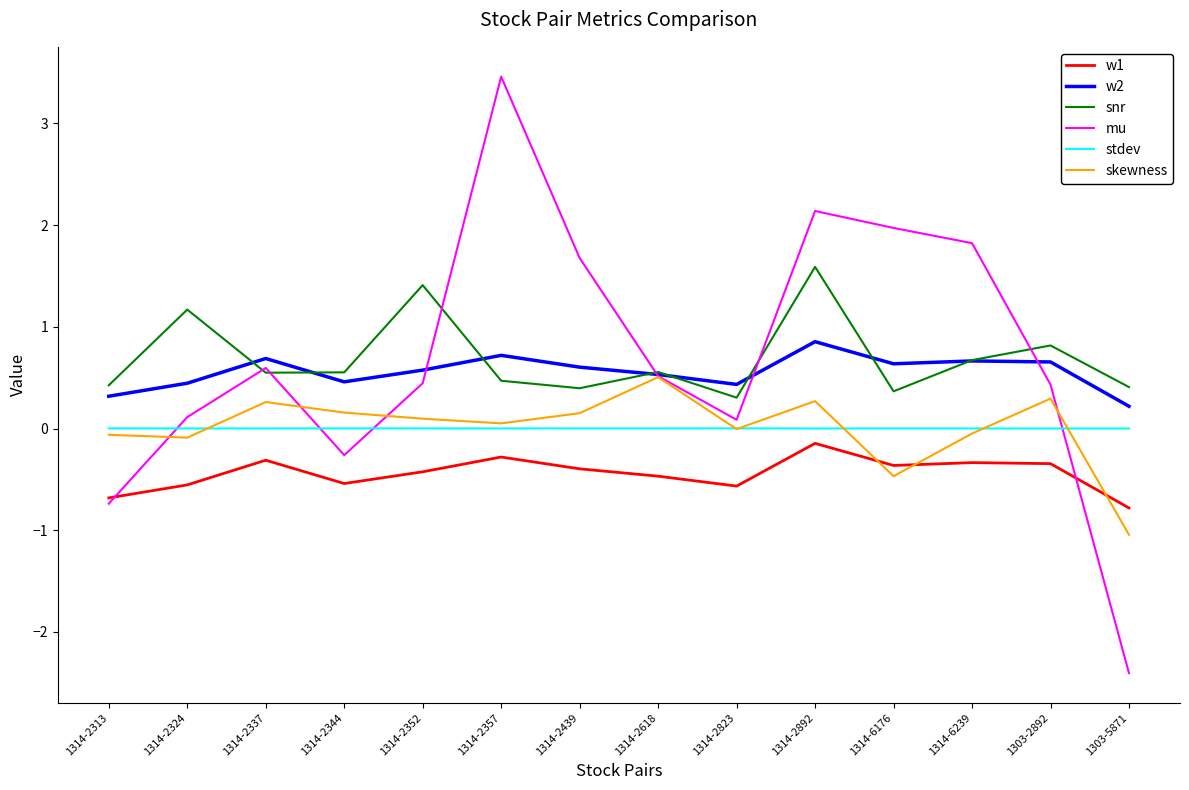

What is the difference between the skewness values at 1314-2337 and 1303-5871?

1.3